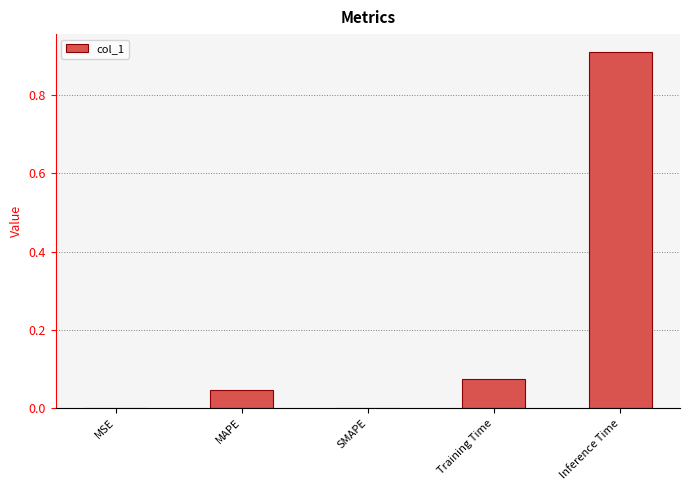

Which category has the highest value across all series?

Inference Time